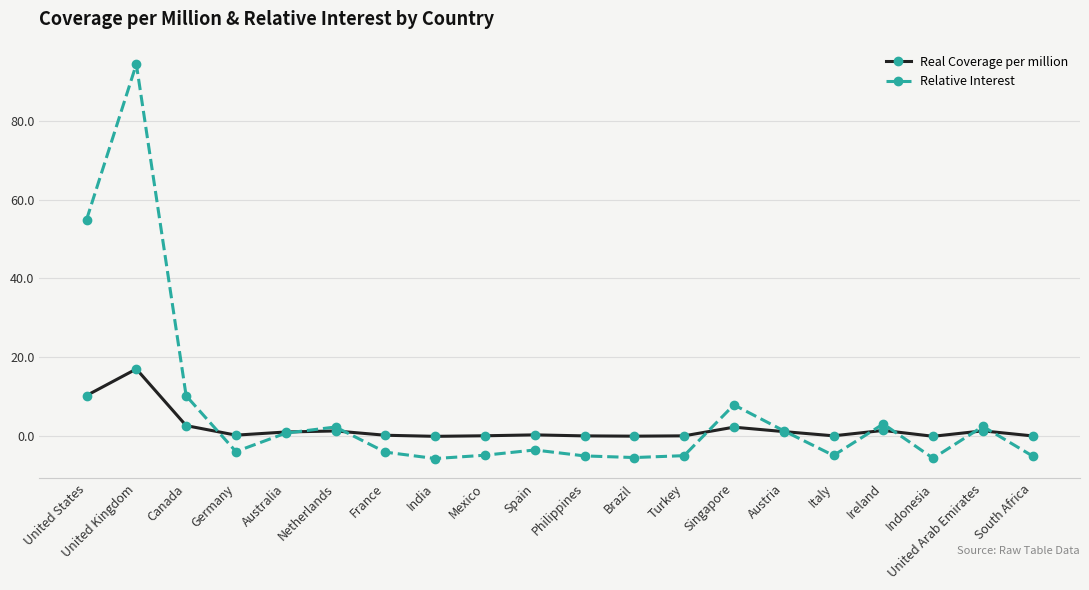

What is the sum of the Relative Interest values at Singapore and Canada?

18.3